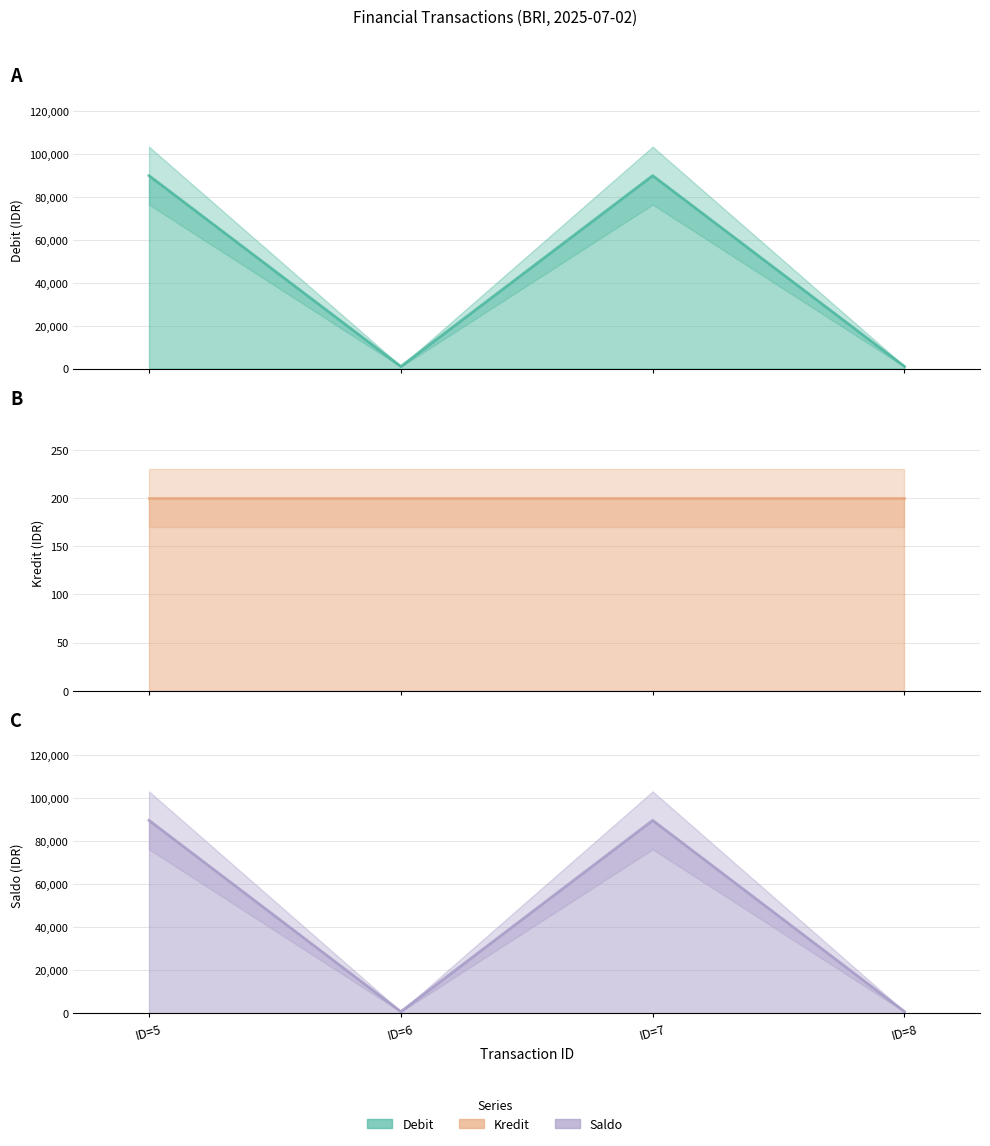

The value of Kredit line at ID=8 is 137. True or false?

False